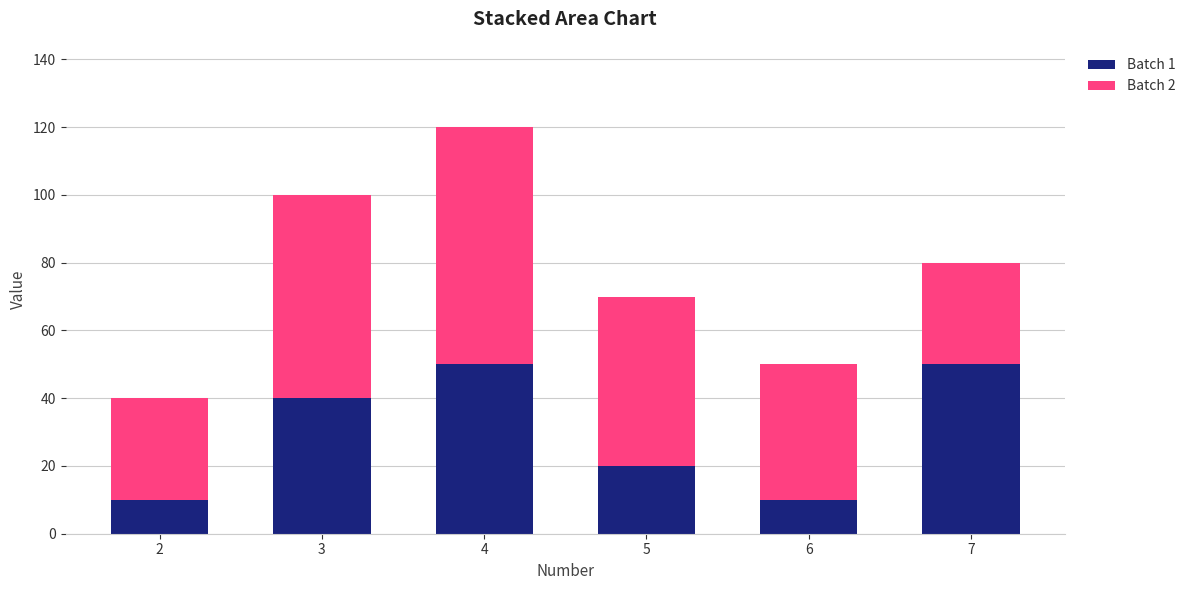

What is the difference between the maximum and second lowest values in the Batch 1 series?

40